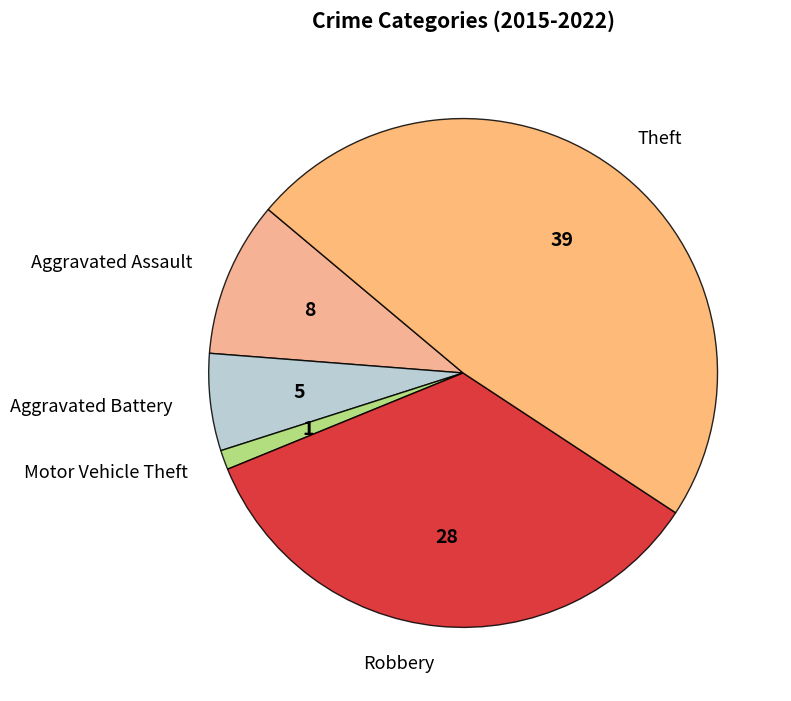

Rank the categories by value from lowest to highest.

Motor Vehicle Theft, Aggravated Battery, Aggravated Assault, Robbery, Theft